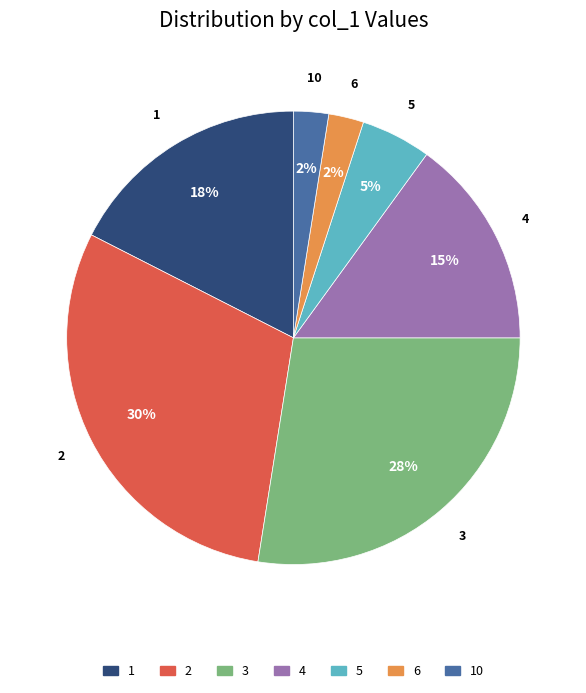

Is there a majority slice in this chart?

No